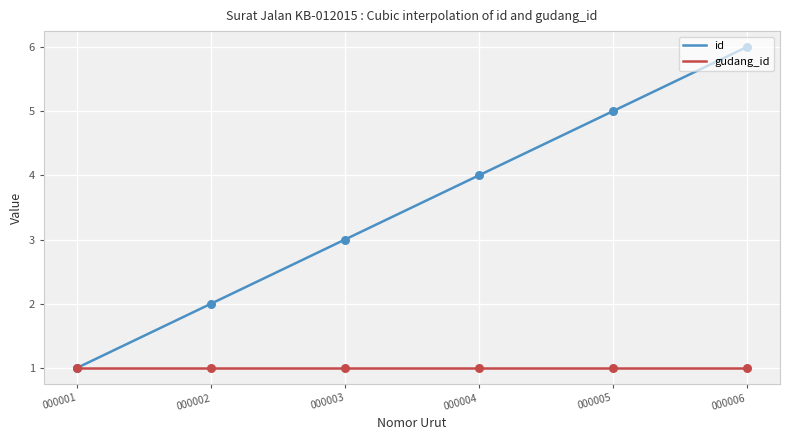

Between 000001 and 000005, which is larger?

000005